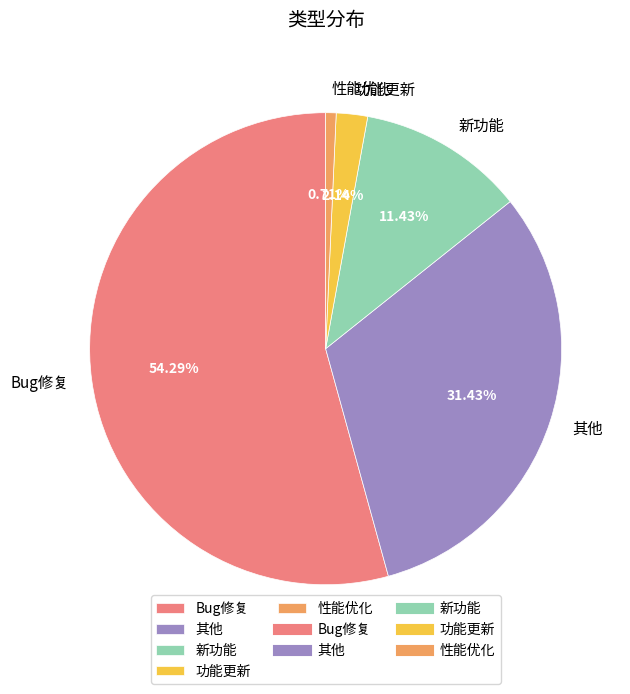

What is the total percentage of 性能优化 and 新功能?

12.1%